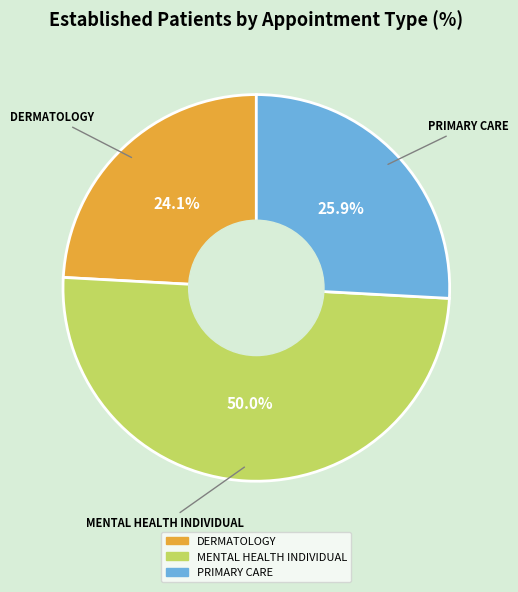

What is the ratio of the value at MENTAL HEALTH INDIVIDUAL to the value at PRIMARY CARE?

1.9